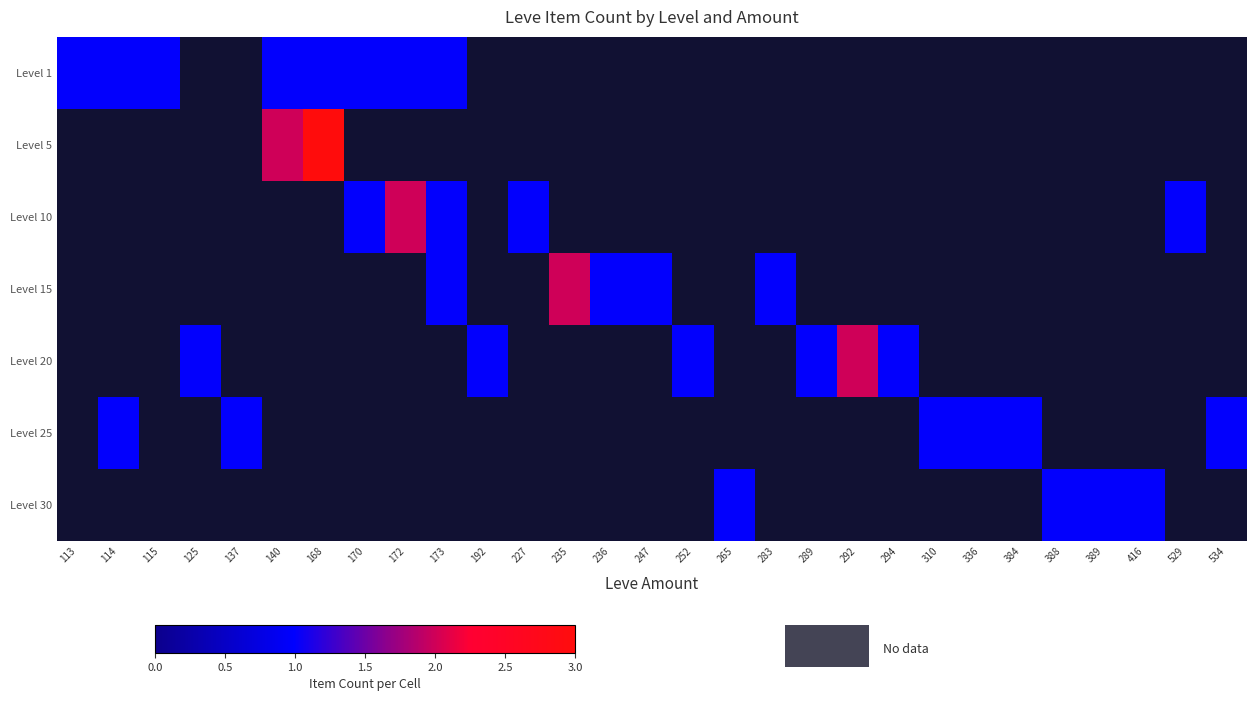

Between 115 and 227, which is larger?

227